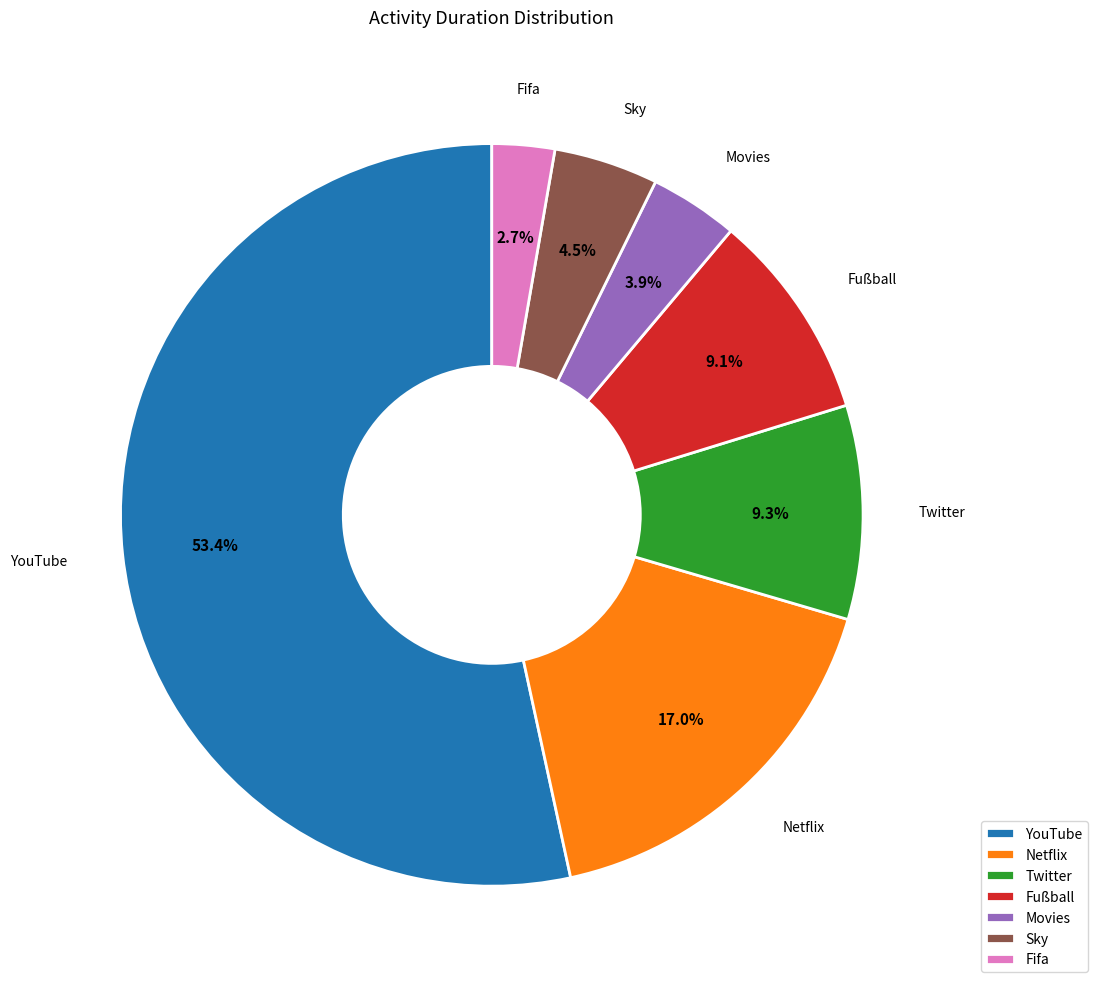

Which category has the smallest portion of the pie?

Fifa